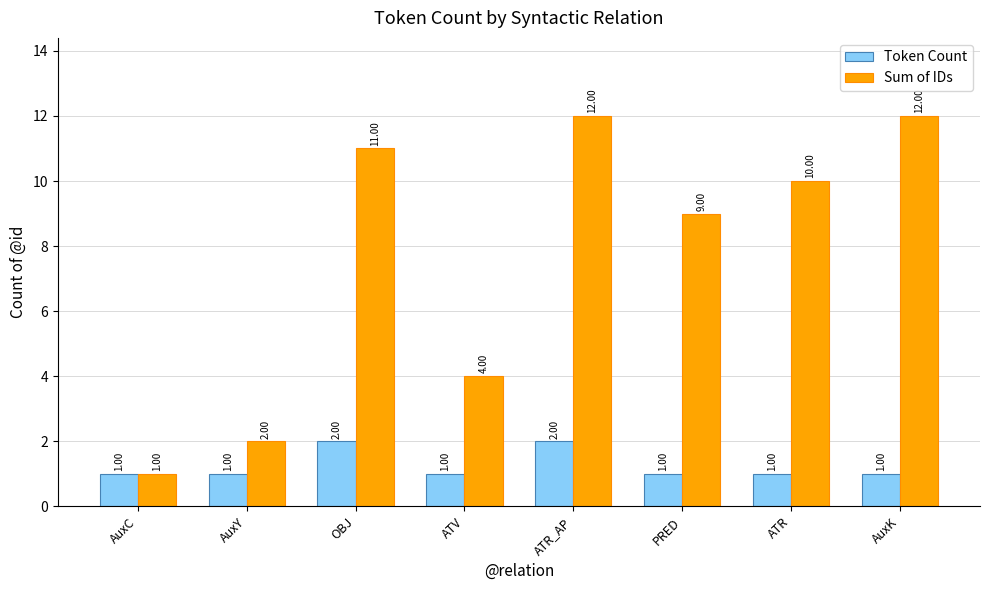

At ATV, list the series in order from largest to smallest.

Sum of IDs, Token Count